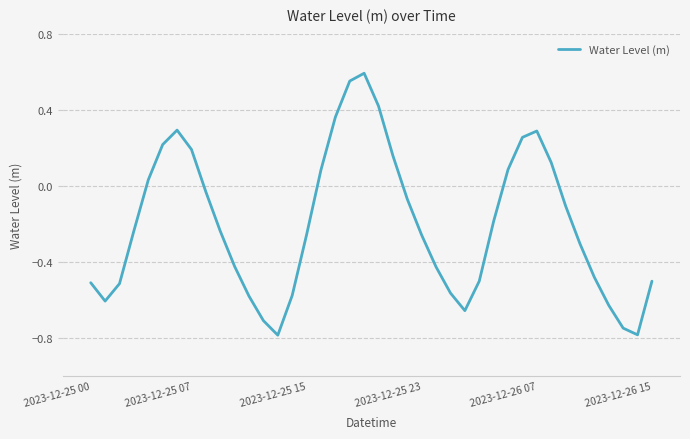

What is the minimum value shown in the chart?

-0.8